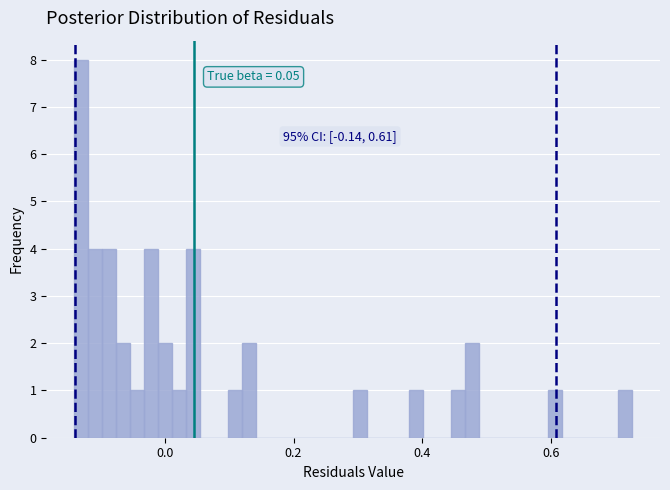

Read against the x-axis, roughly where is the centre of the tallest bar?

-0.14